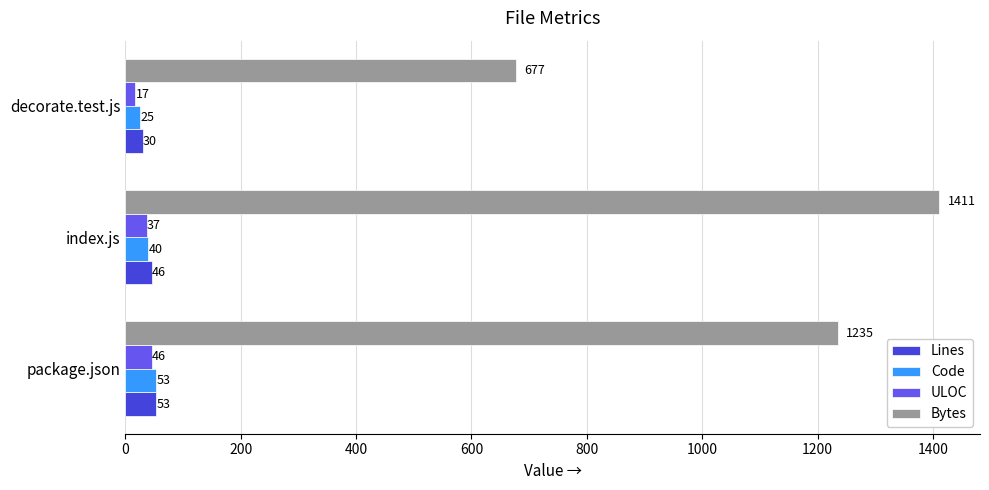

The Bytes series shows 1235 at package.json. True or false?

True